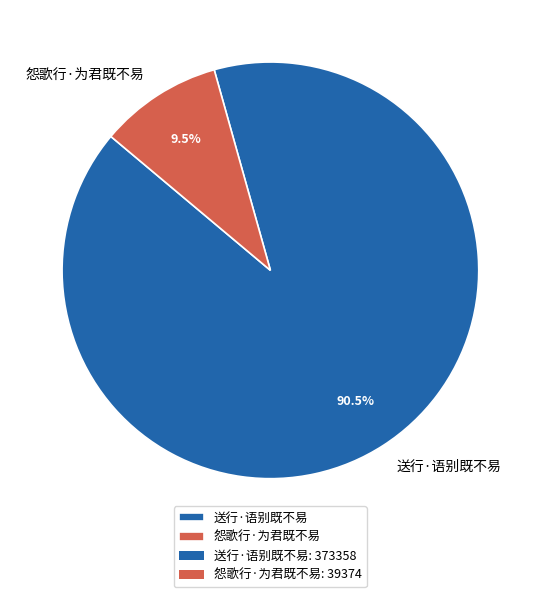

Is there any slice that represents more than half of the pie?

Yes